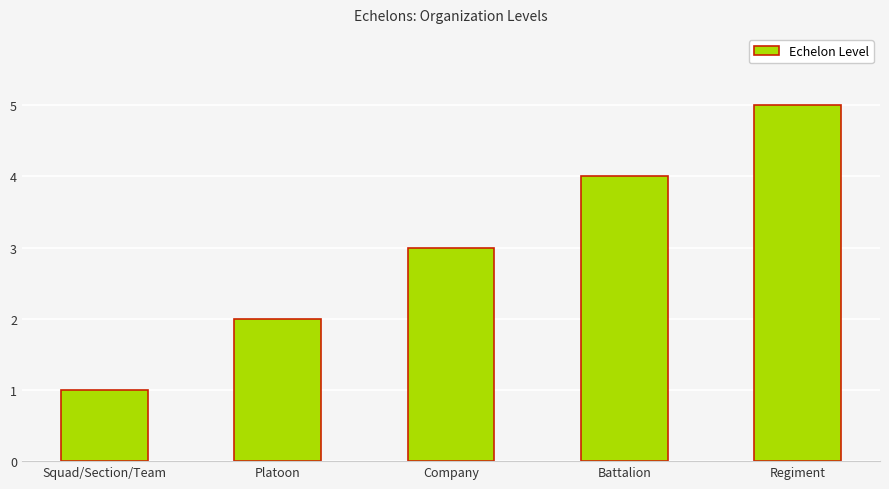

List the labels in order of value, smallest first.

Squad/Section/Team, Platoon, Company, Battalion, Regiment